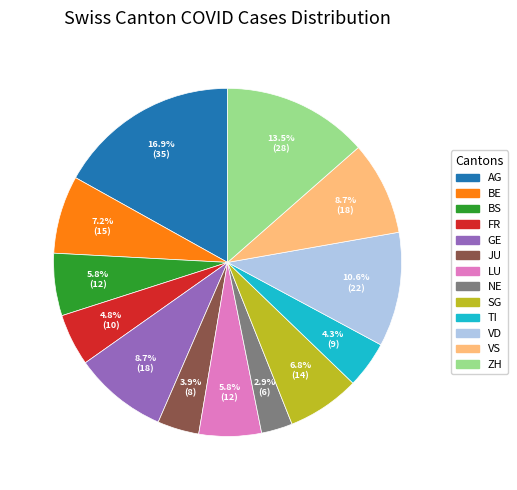

What percentage is the LU slice, to the nearest percent?

6%